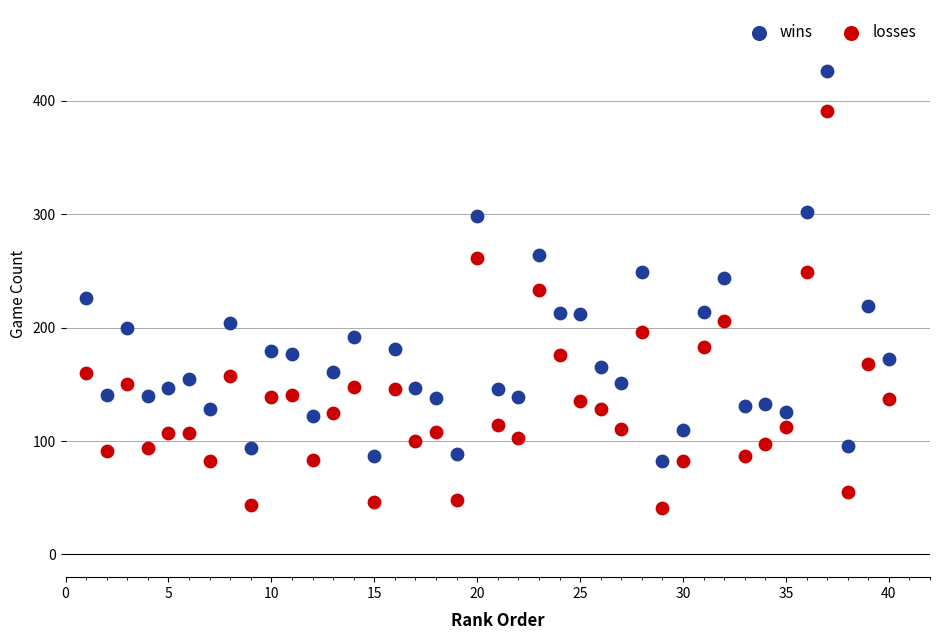

Across all data points, what is the range of Y values (max minus min)?

385